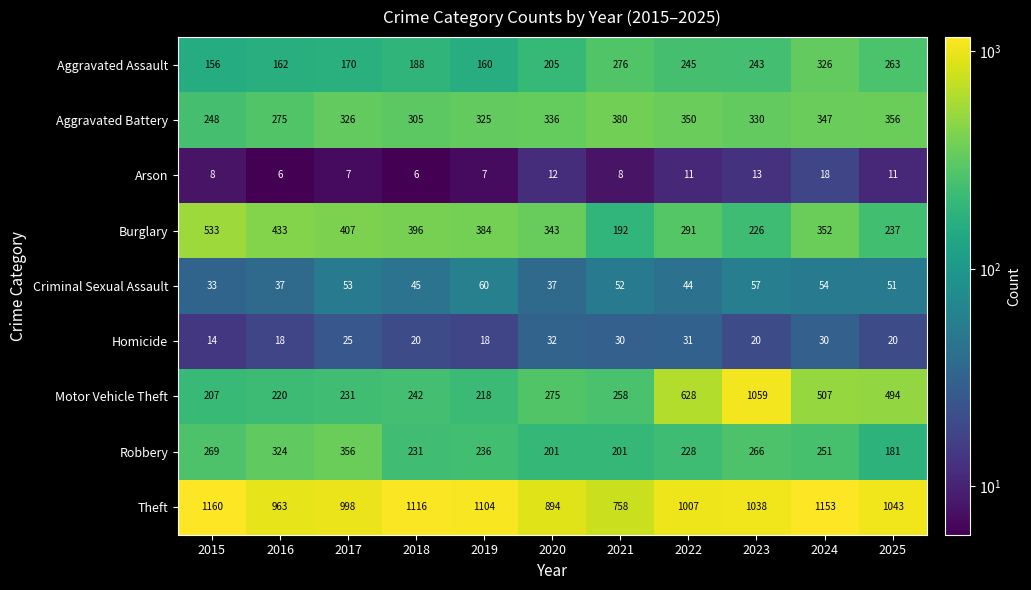

How many data points in Arson are less than 8?

4